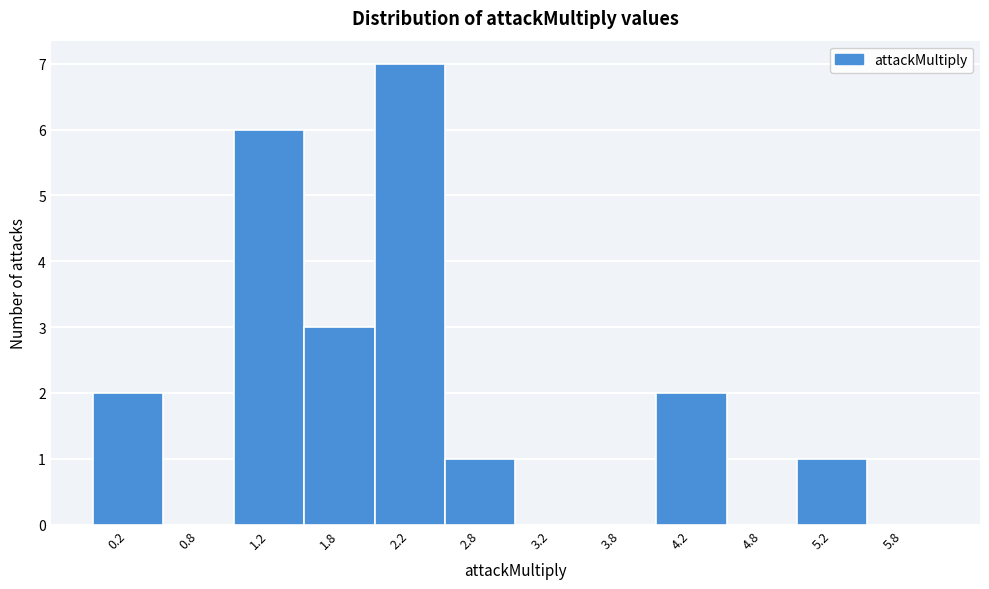

Over which range of the x-axis is the bar tallest?

2.0 to 2.5